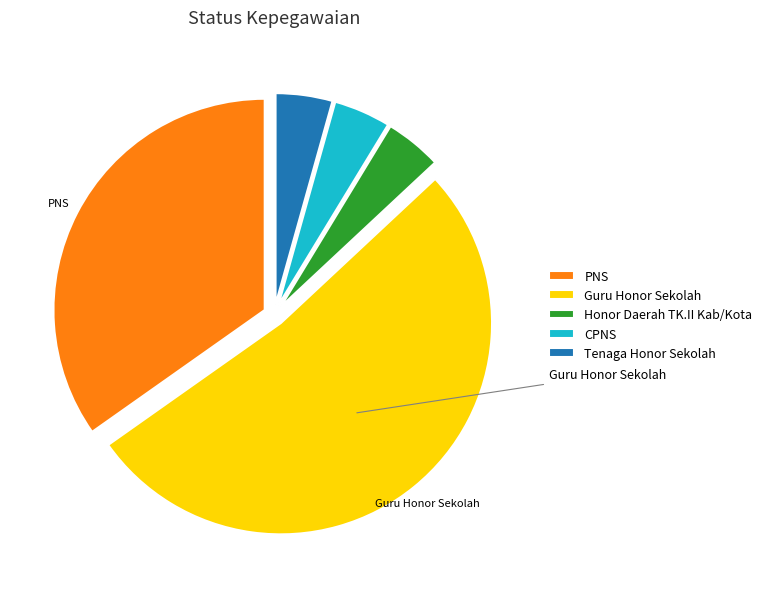

Is there a majority slice in this chart?

Yes